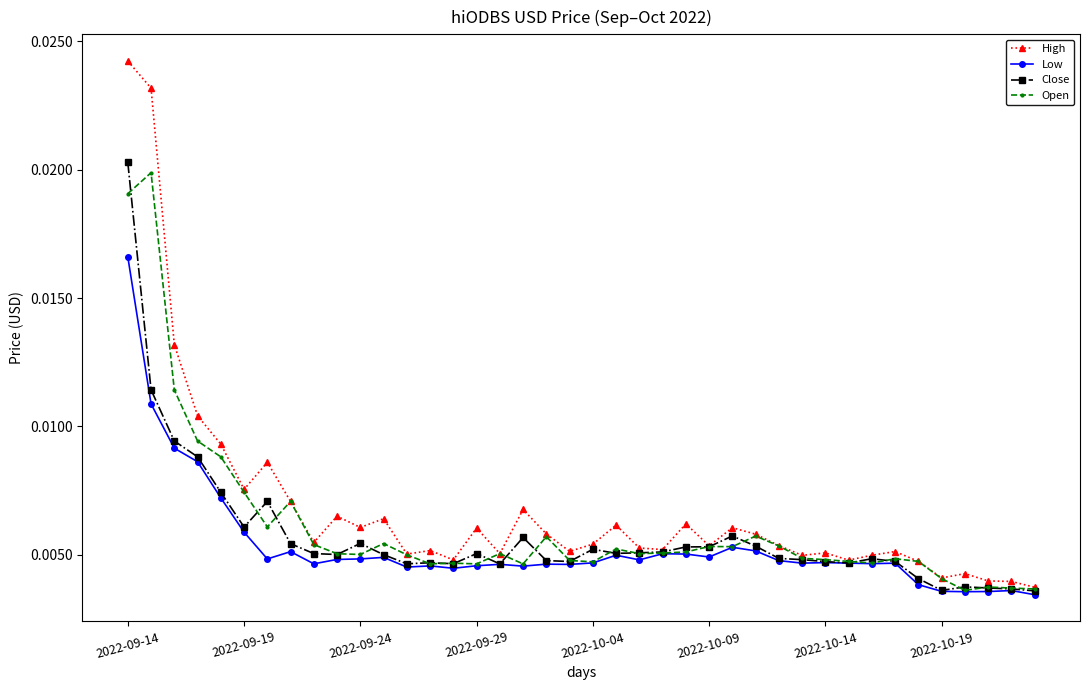

What are all the series names shown in the legend?

High, Low, Close, Open